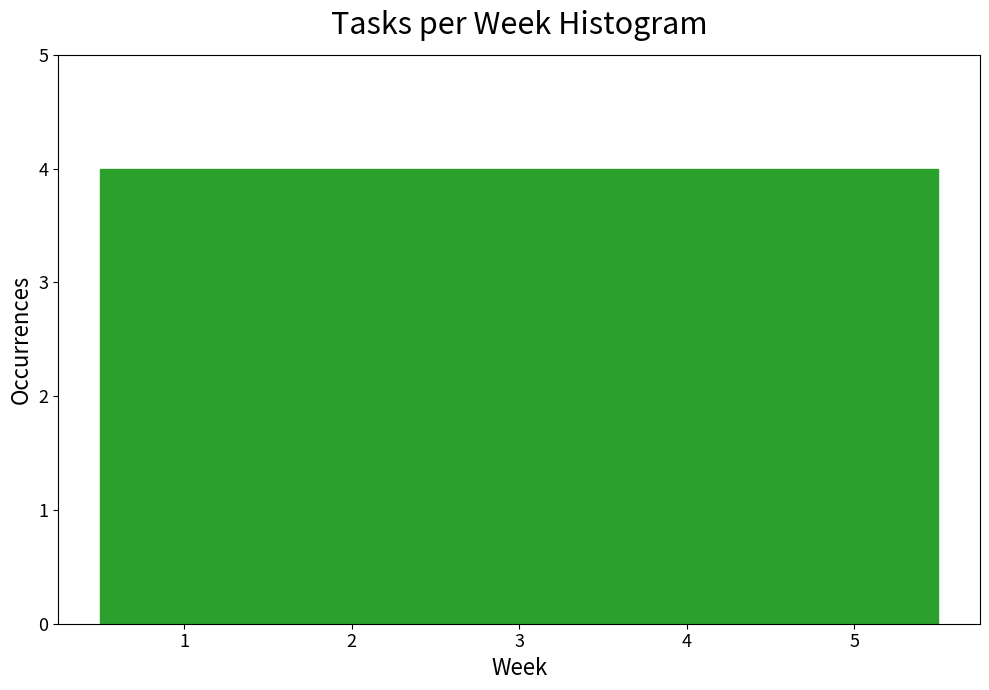

Reading left to right, transcribe this chart: for each bar, give the range it covers on the x-axis and its height. The values are not printed on the chart, so give them approximately, as read against the axis.

0.5 to 1.5: 4
1.5 to 2.5: 4
2.5 to 3.5: 4
3.5 to 4.5: 4
4.5 to 5.5: 4